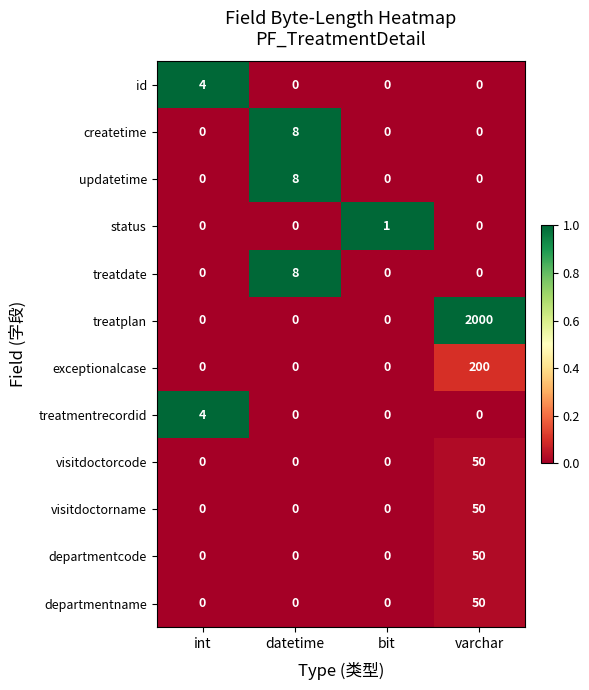

Which series has the largest total across all categories?

treatplan